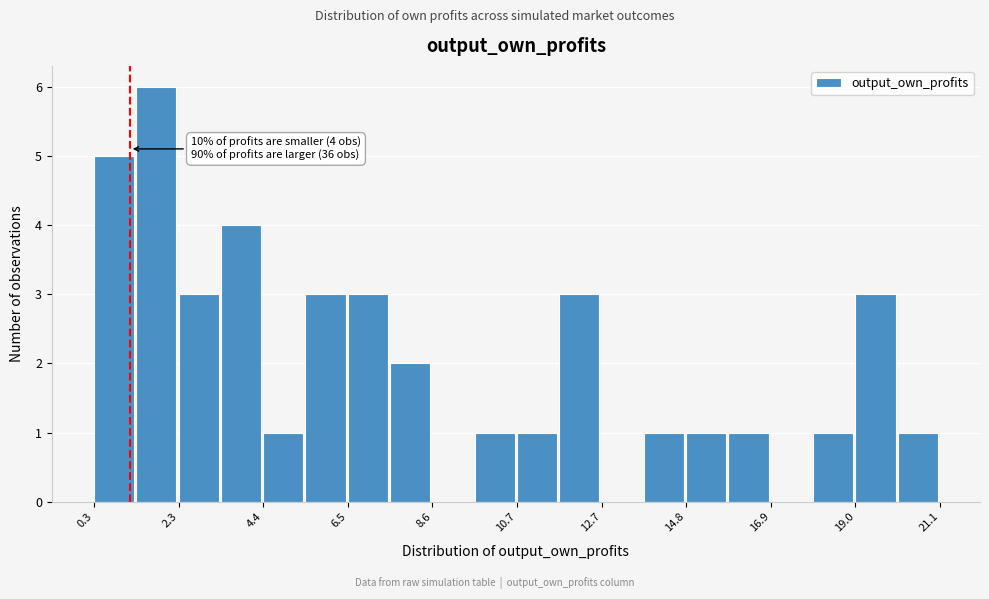

Around what value on the x-axis is the tallest bar? Give the approximate position of its centre, as read against the axis.

2.0